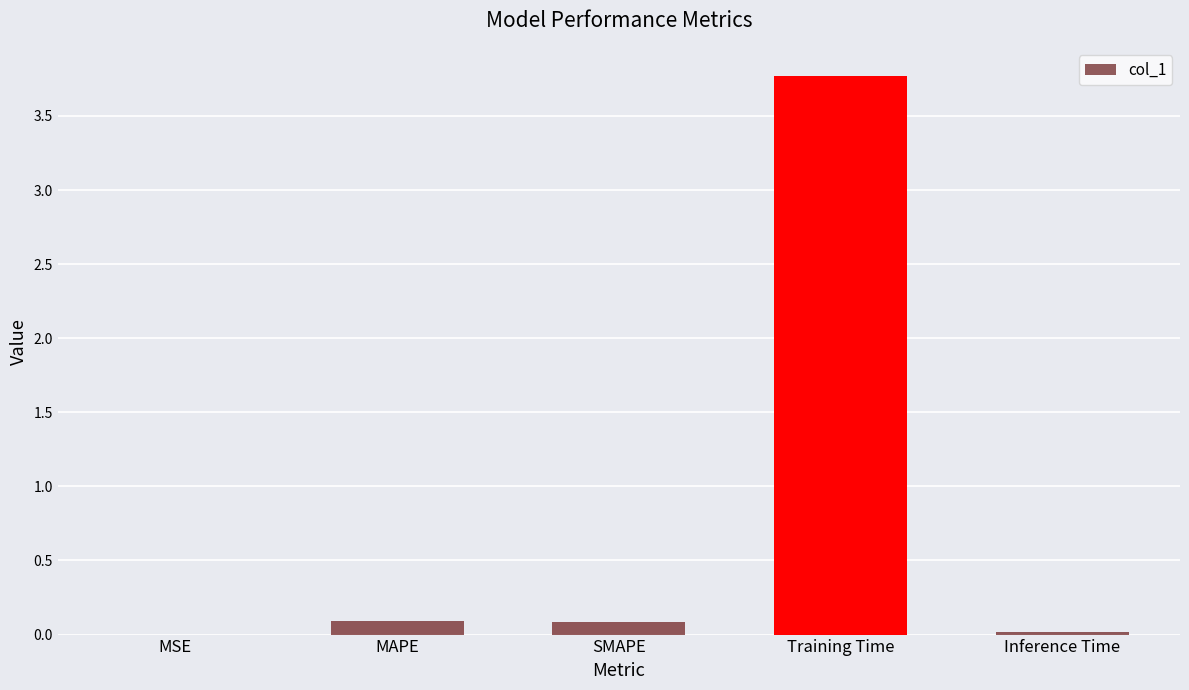

What is the sum of the values at MSE and MAPE?

0.1